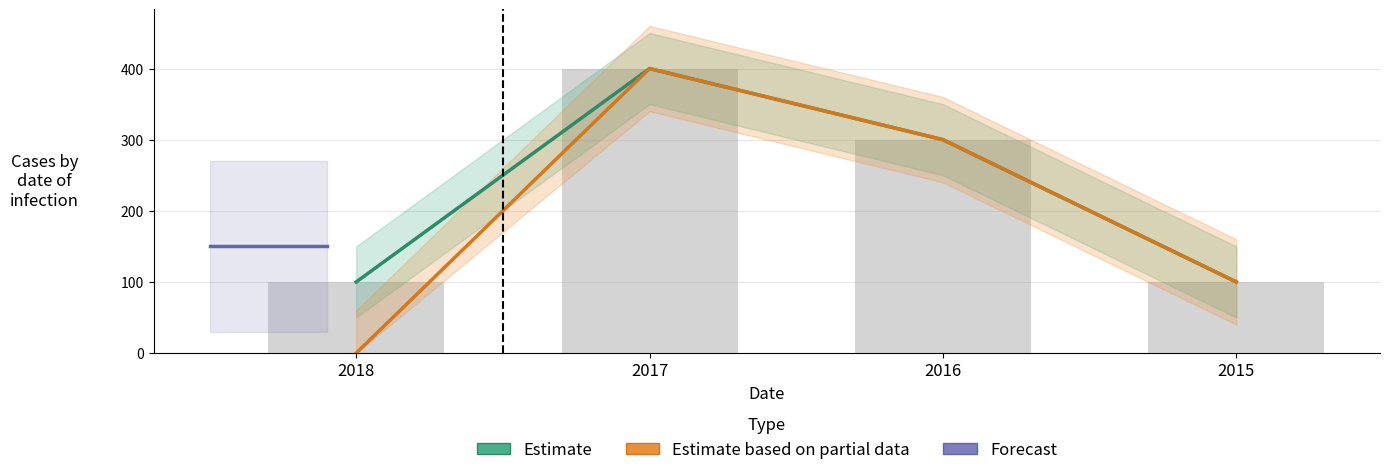

How many groups of bars are there?

4